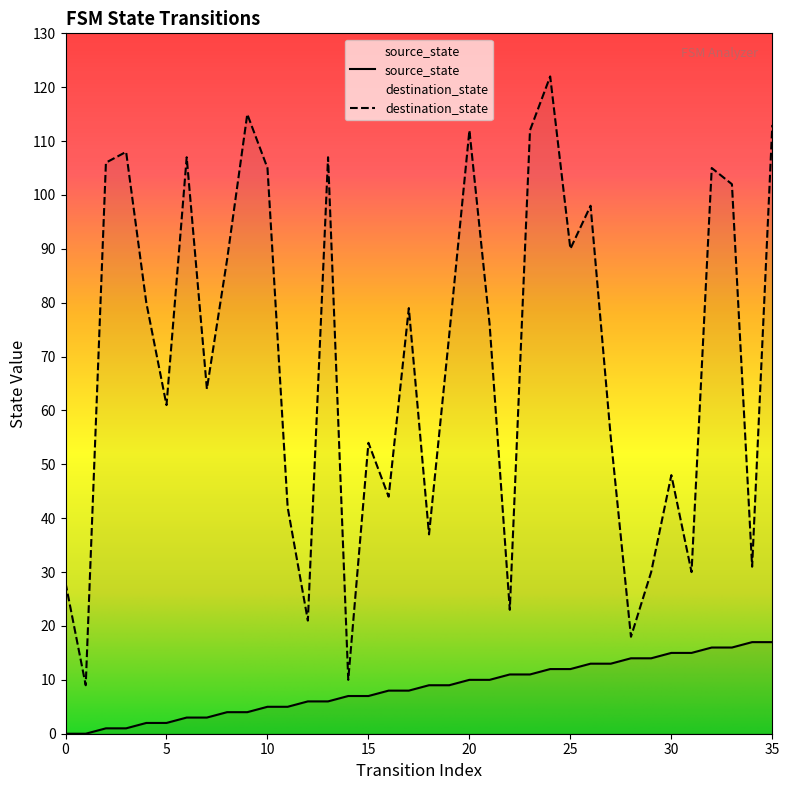

Which series reaches the maximum Y coordinate?

destination_state